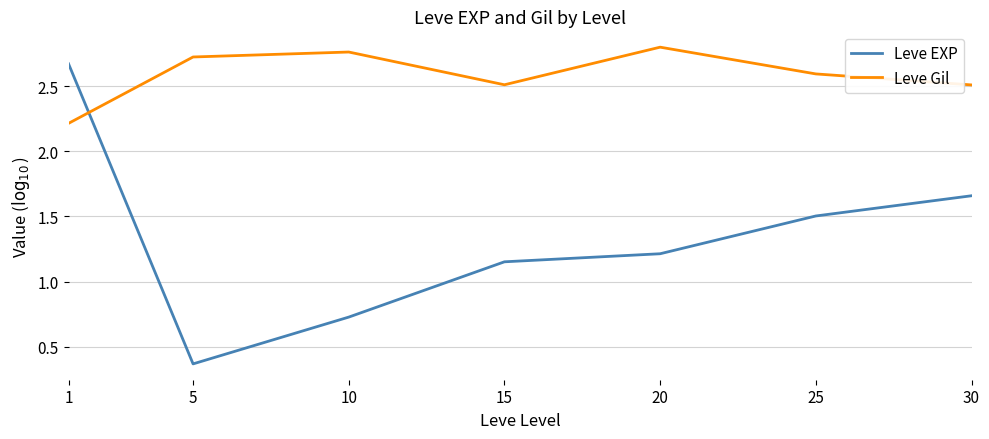

At how many categories does at least one series exceed 2?

7